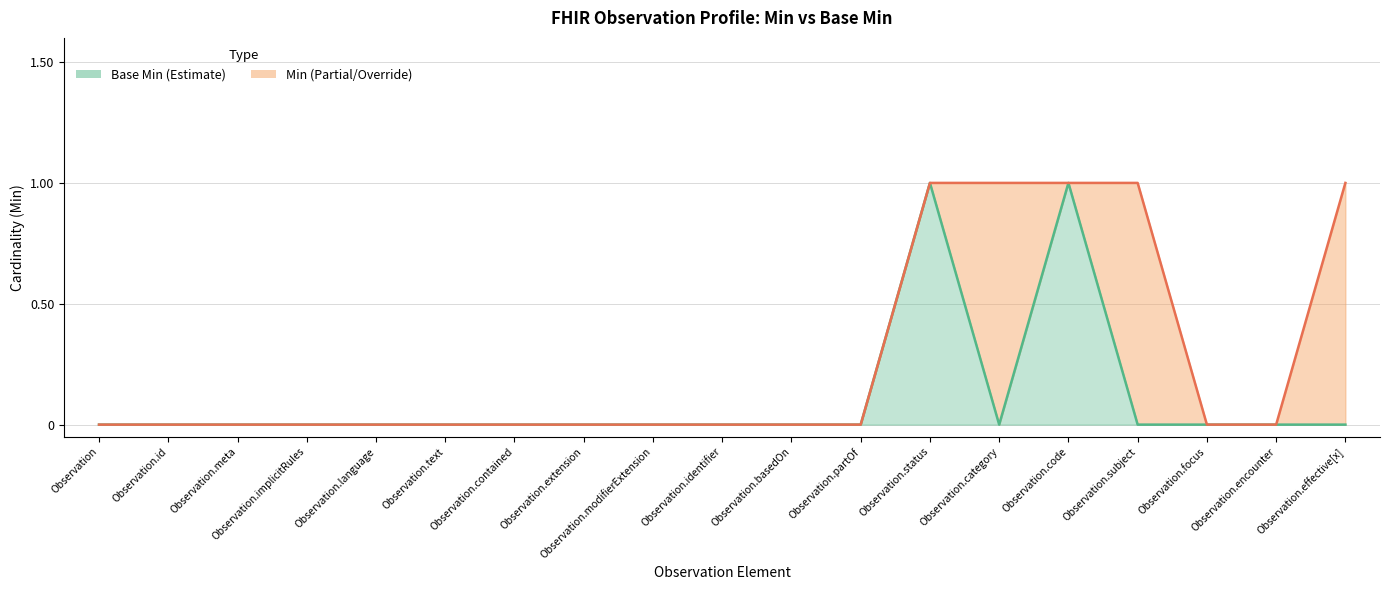

At Observation.extension, list the series in order from largest to smallest.

Base Min, Min